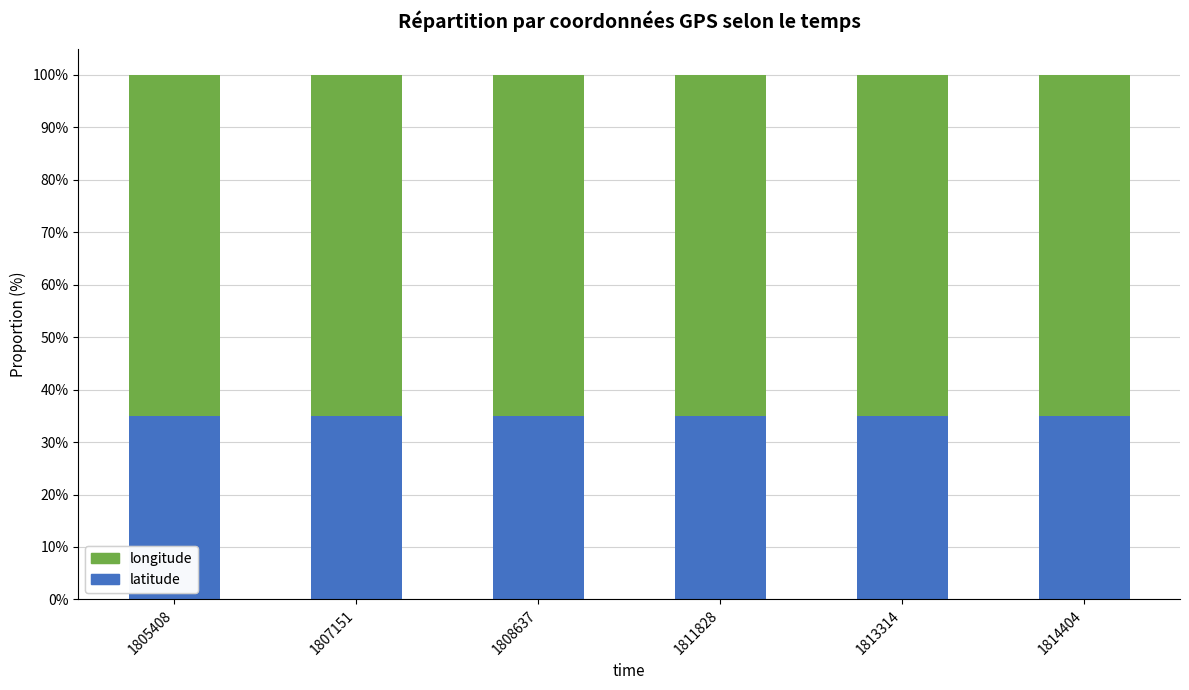

What is the total value across all series at 1814404?

100.0